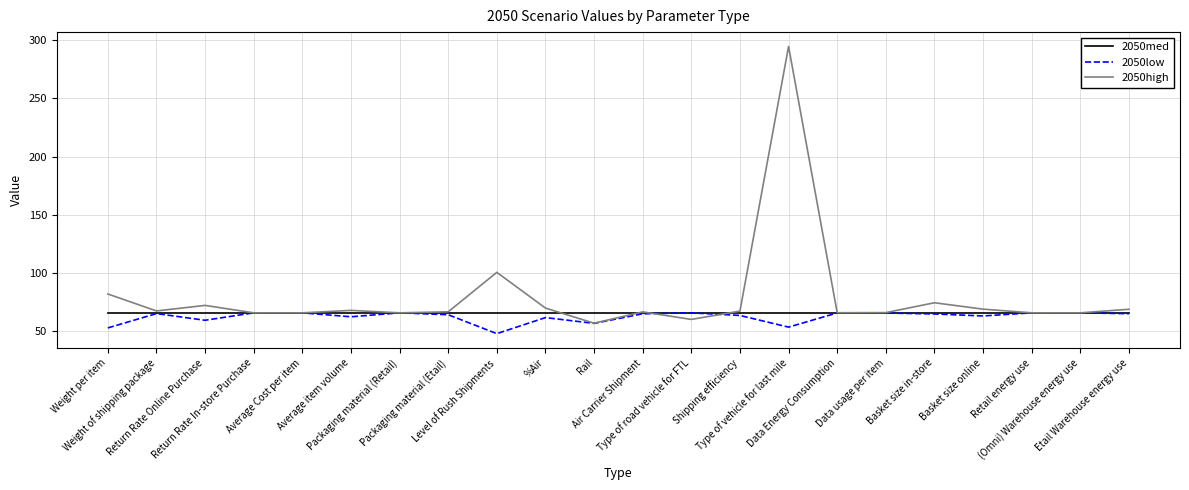

What is the sum of the 2050high values at Data usage per item and Data Energy Consumption?

131.6